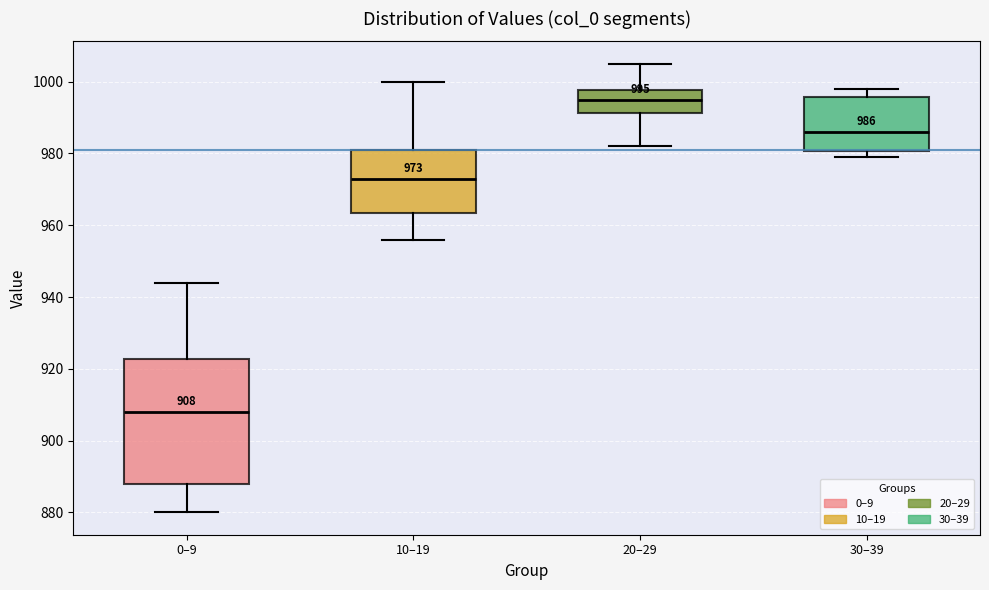

Which box's median line is the lowest?

0–9